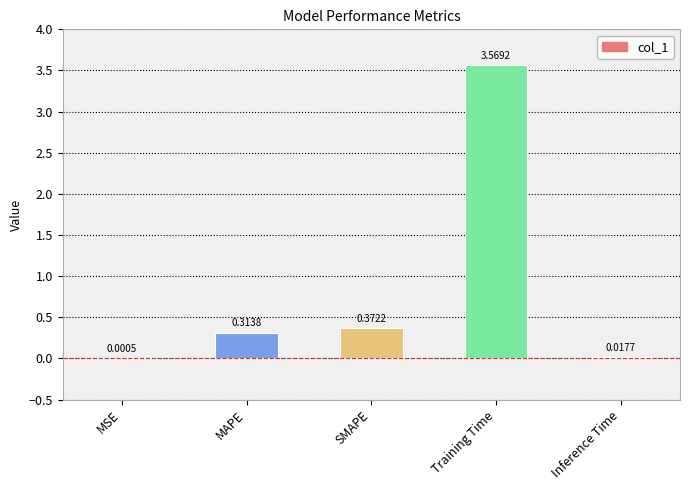

What is the sum of all values?

4.3